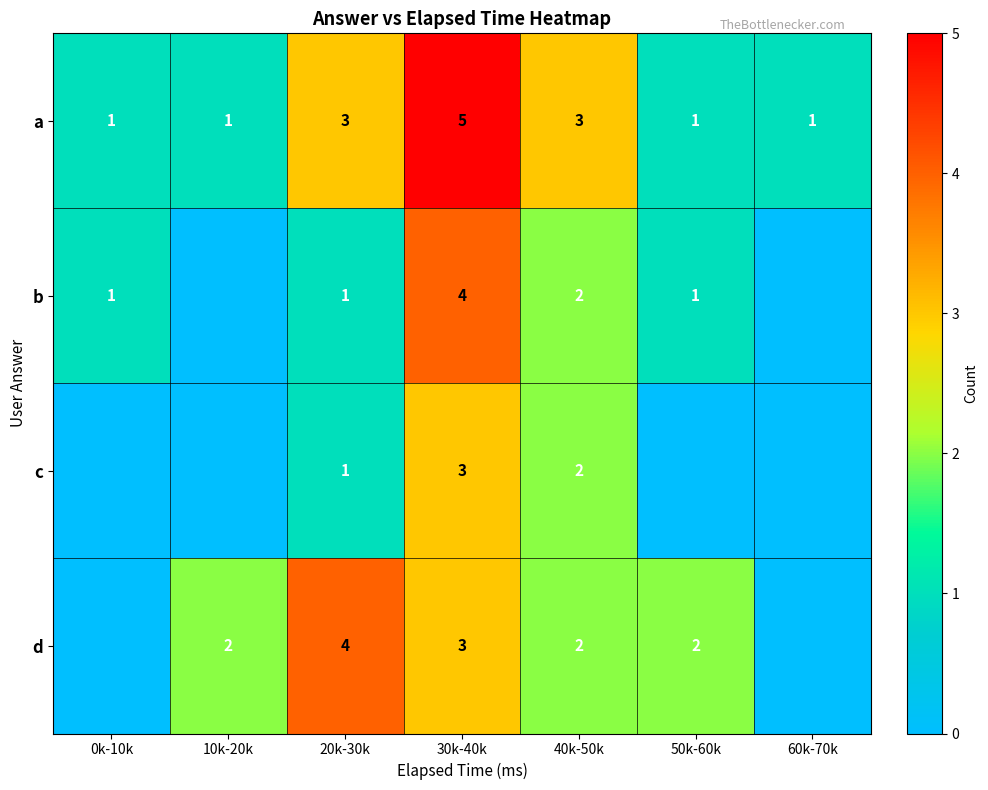

How many a values are between 1 and 3?

6